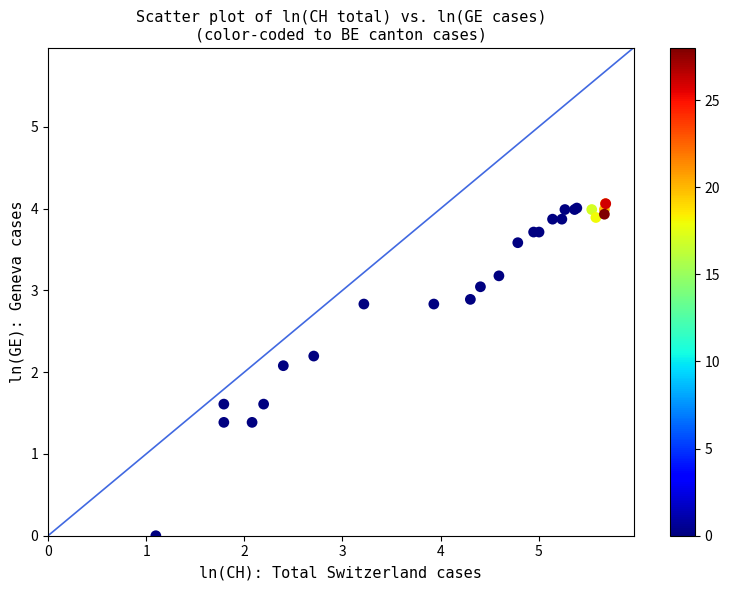

What Y value in the scatter plot is closest to 2?

2.1